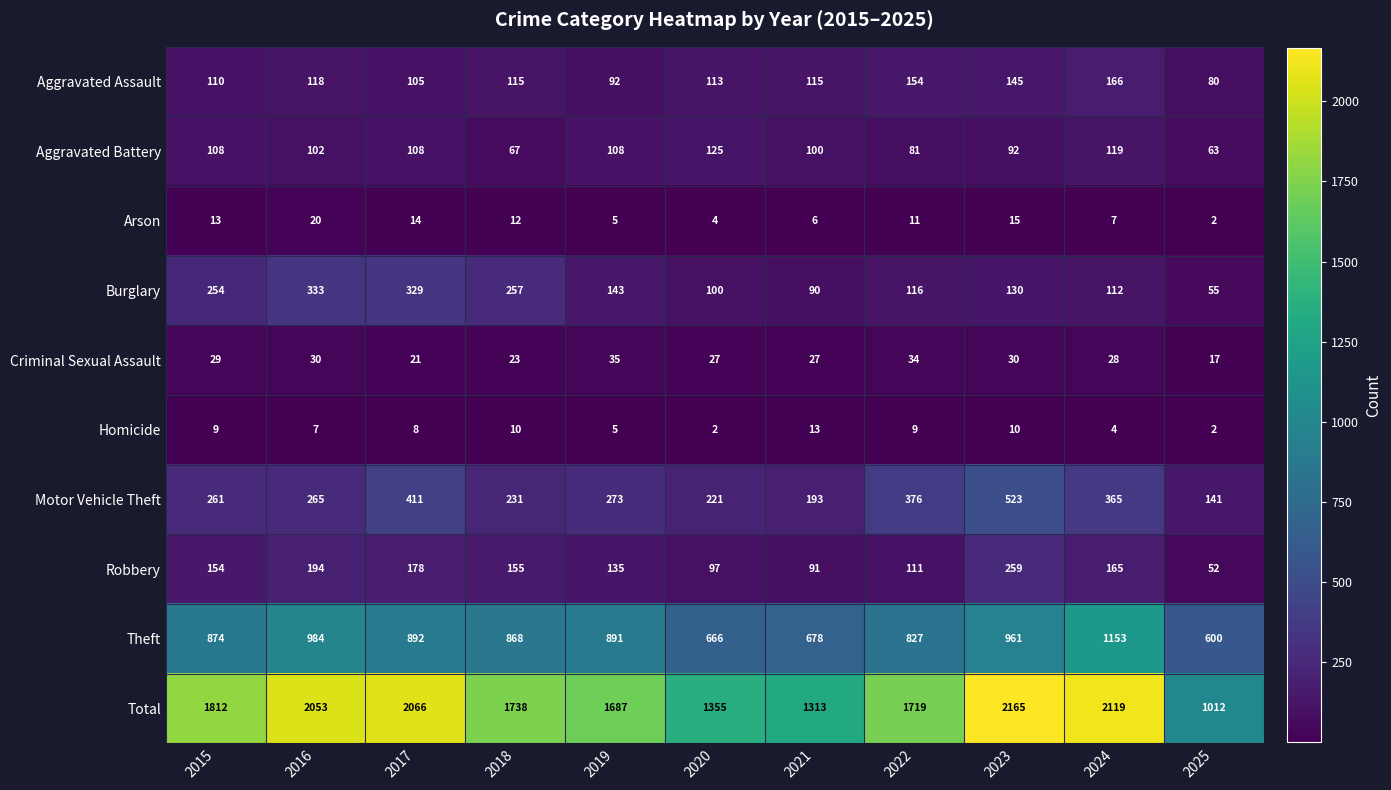

Between 2023 and 2024, which series saw the biggest shift?

Theft